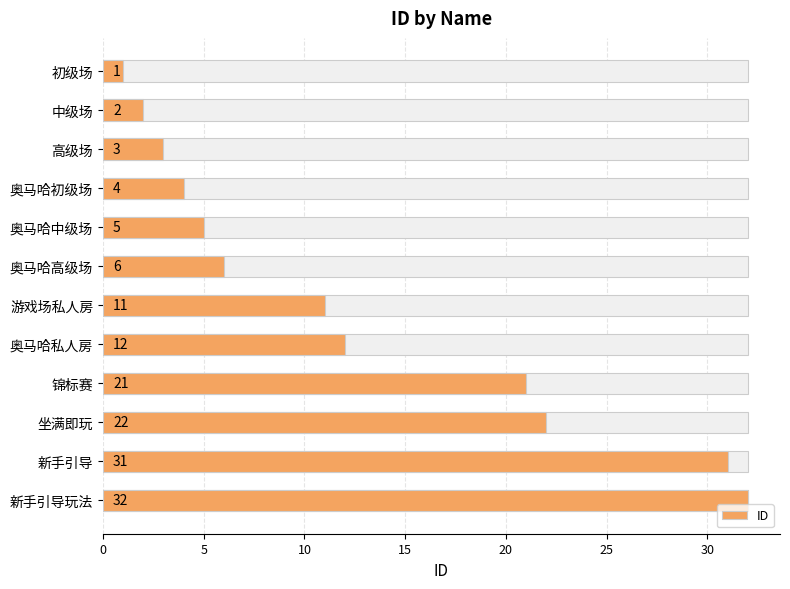

How many values are below 11?

6